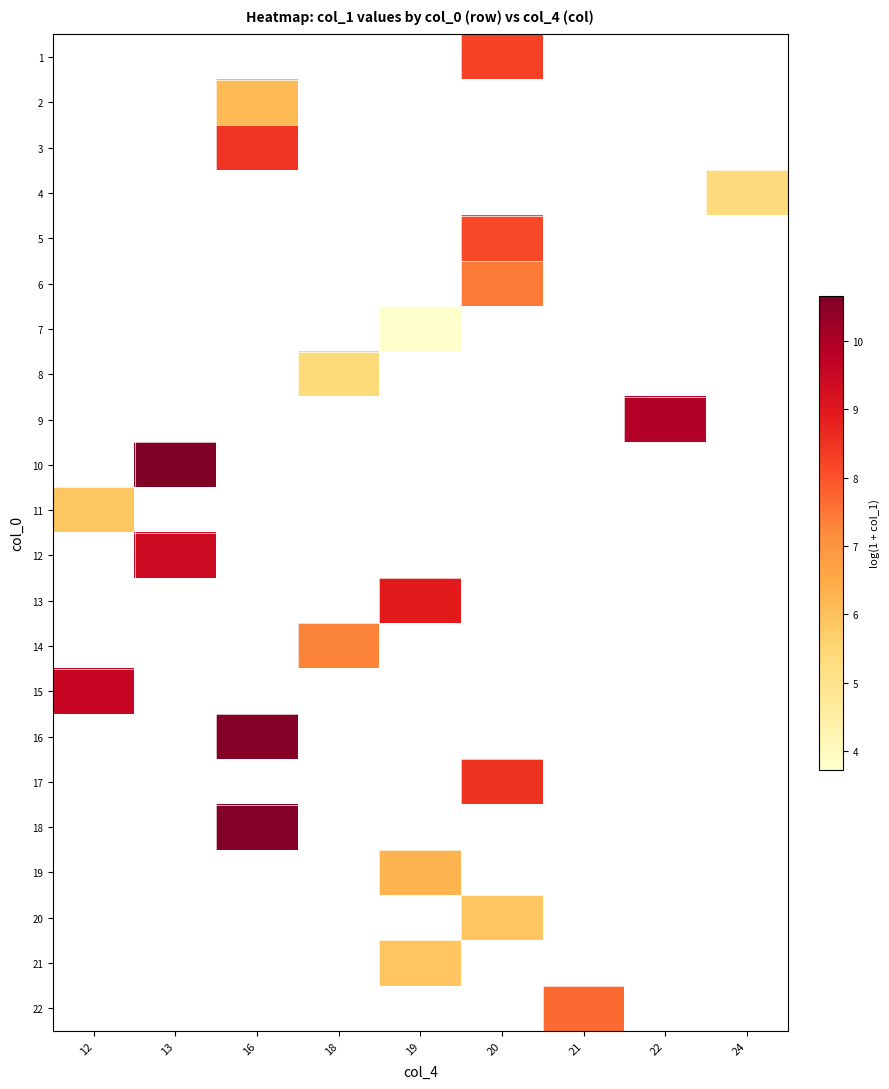

At which category does the chart reach its minimum across all series?

19